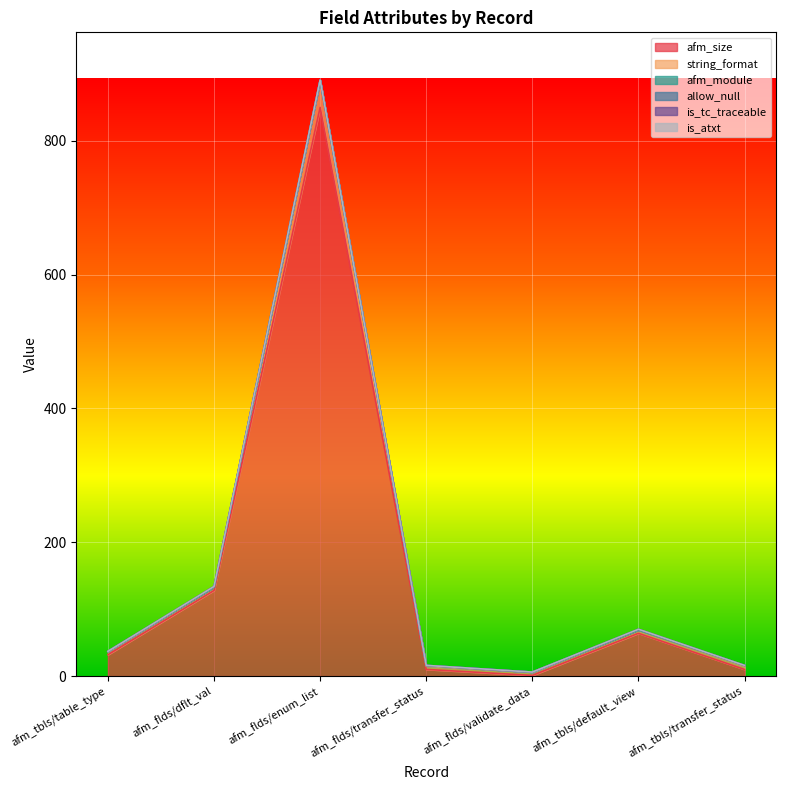

At which category does the chart reach its peak across all series?

afm_flds/enum_list